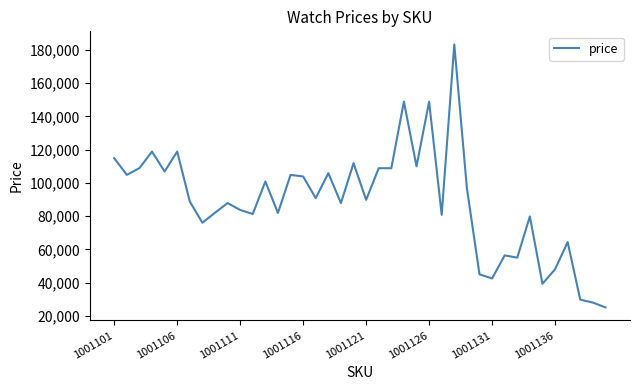

What is the smallest value displayed?

25114